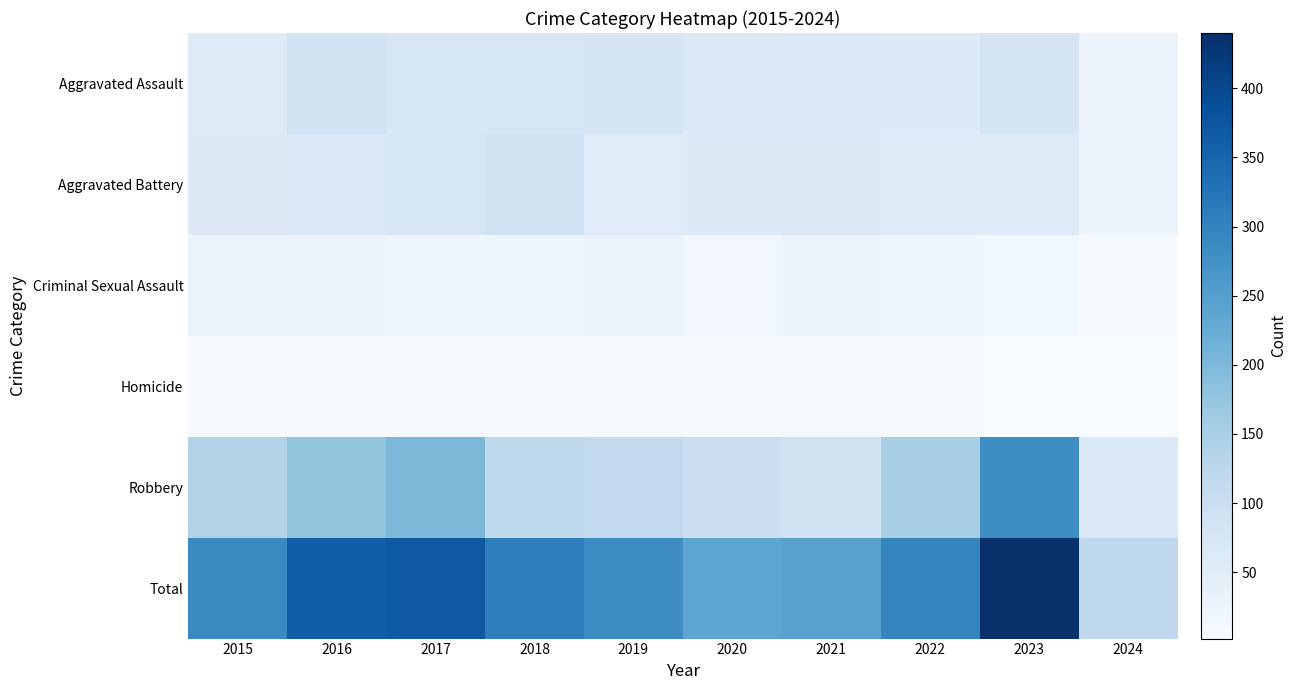

Reading left to right, transcribe all the data shown in this chart.

Aggravated Assault: 2015=56	2016=88	2017=72	2018=72	2019=80	2020=62	2021=66	2022=61	2023=79	2024=26
Aggravated Battery: 2015=60	2016=66	2017=71	2018=86	2019=53	2020=57	2021=60	2022=56	2023=56	2024=27
Criminal Sexual Assault: 2015=29	2016=26	2017=22	2018=24	2019=31	2020=16	2021=26	2022=21	2023=18	2024=5
Homicide: 2015=5	2016=4	2017=4	2018=4	2019=4	2020=5	2021=6	2022=7	2023=3	2024=2
Robbery: 2015=139	2016=178	2017=202	2018=121	2019=116	2020=97	2021=88	2022=151	2023=284	2024=62
Total: 2015=289	2016=362	2017=371	2018=307	2019=284	2020=237	2021=246	2022=296	2023=440	2024=122